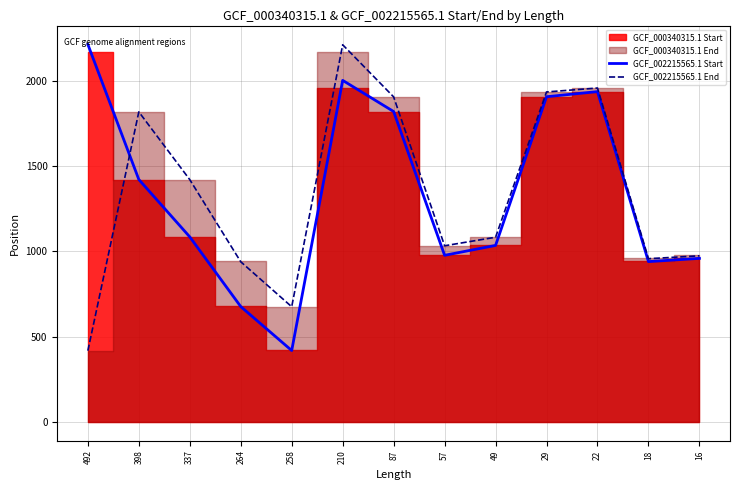

What is the value of the GCF_002215565.1 End point at the 9th from the left?

1083